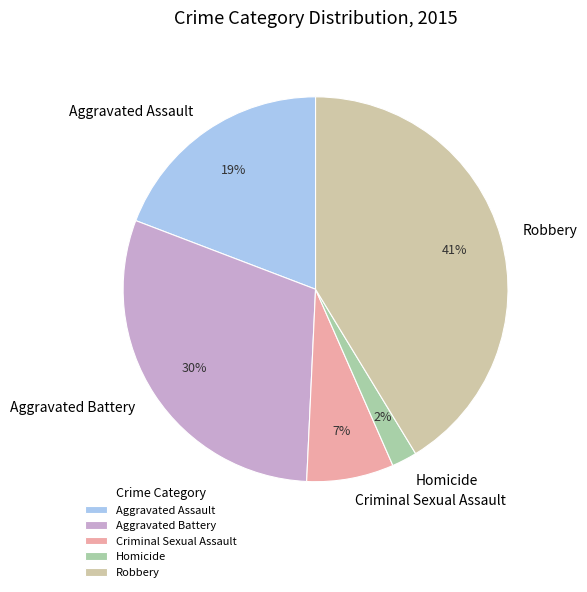

Approximately how many times larger is the value at Aggravated Battery compared to Aggravated Assault?

1.6